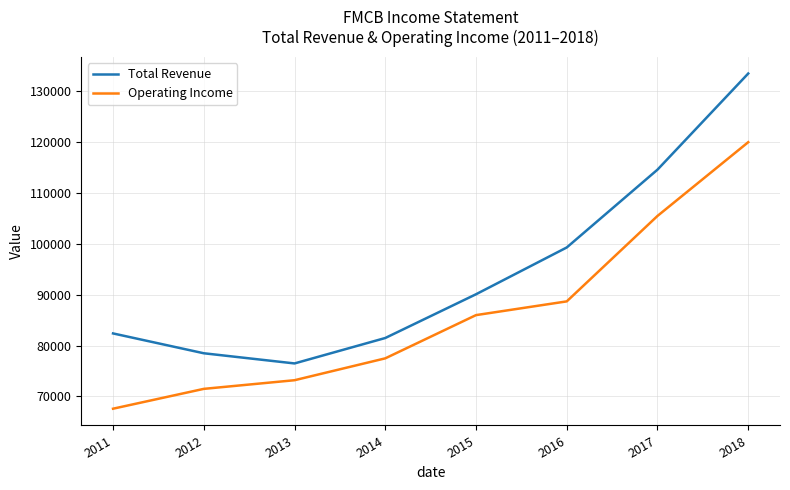

Which series has the largest range (max minus min)?

Total Revenue